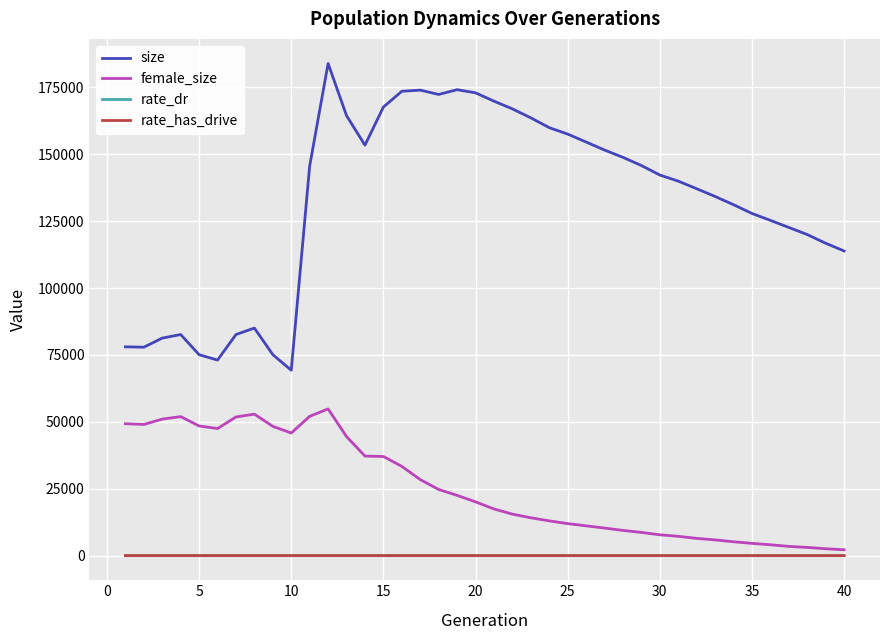

Which series has the largest total across all categories?

size